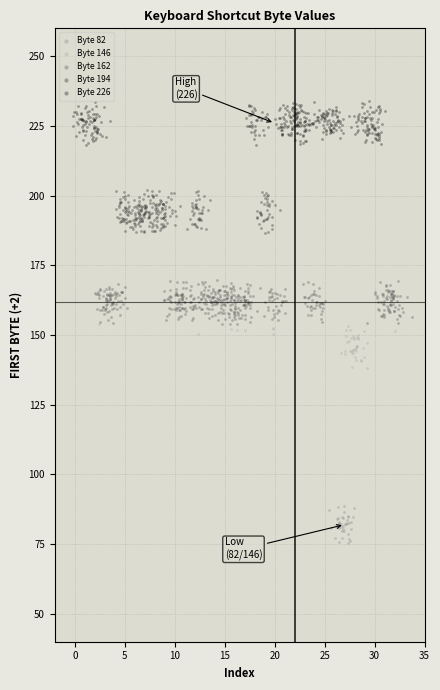

Which series contains the highest Y value?

Byte 226